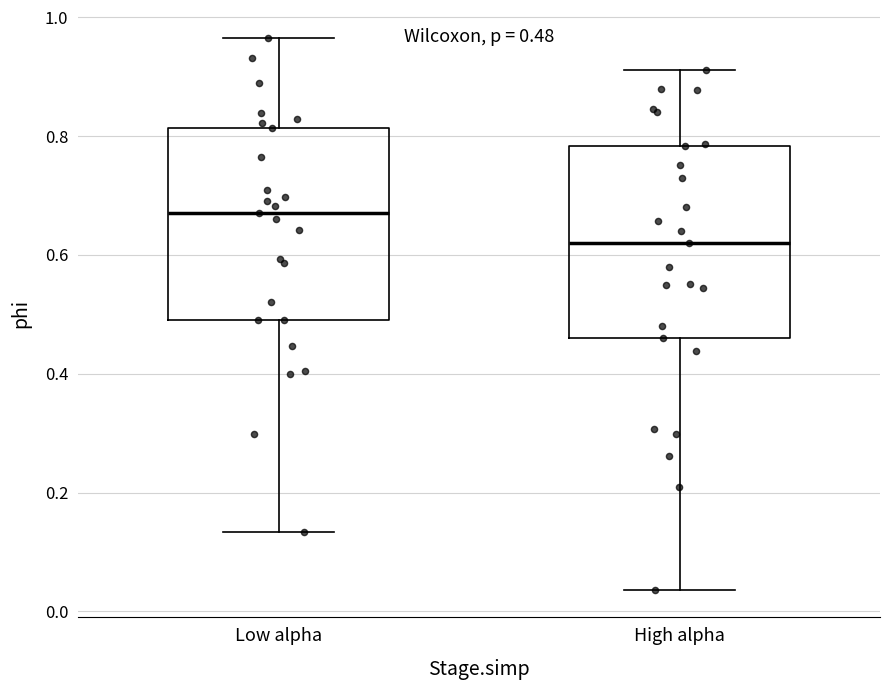

Which box has the highest median line?

Low alpha